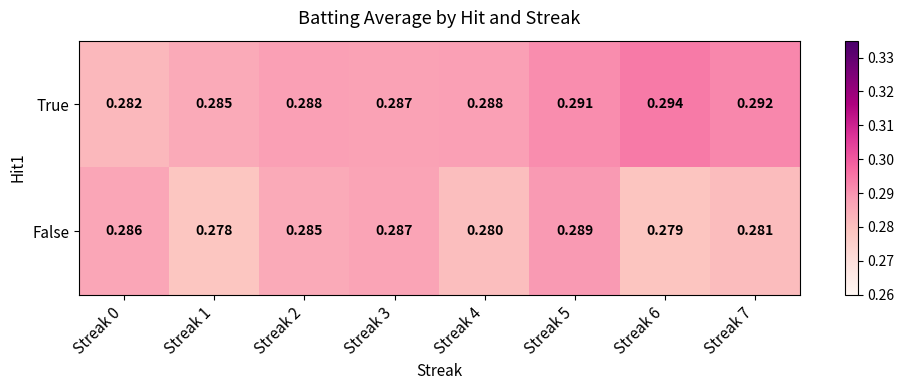

Rank the series by their maximum value, from highest to lowest.

True, False